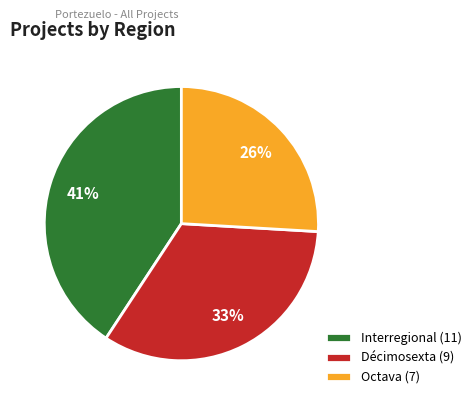

Approximately how many times larger is the value at Interregional (11) compared to Octava (7)?

1.6